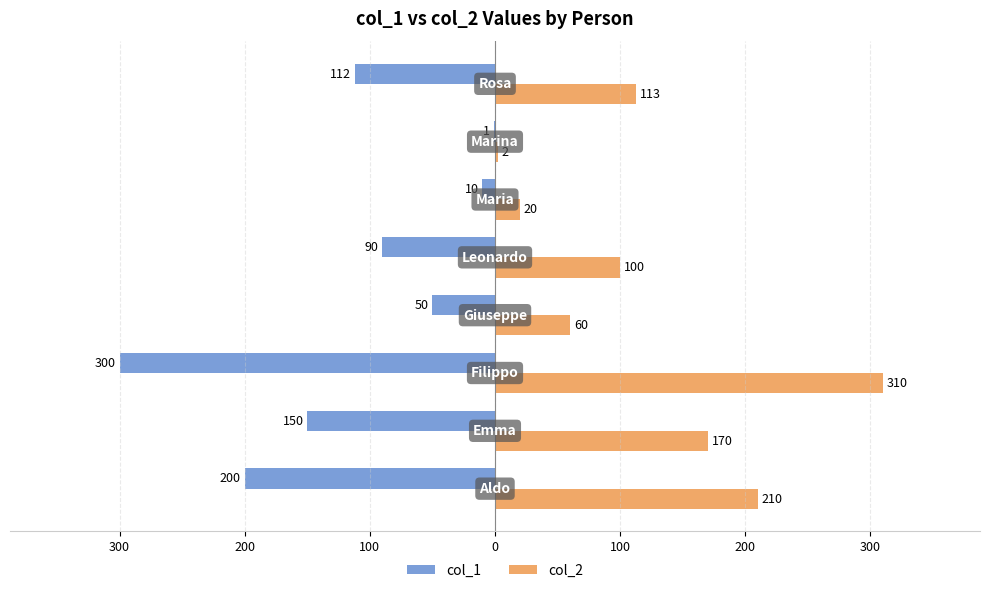

What are all the series names shown in the legend?

col_1, col_2